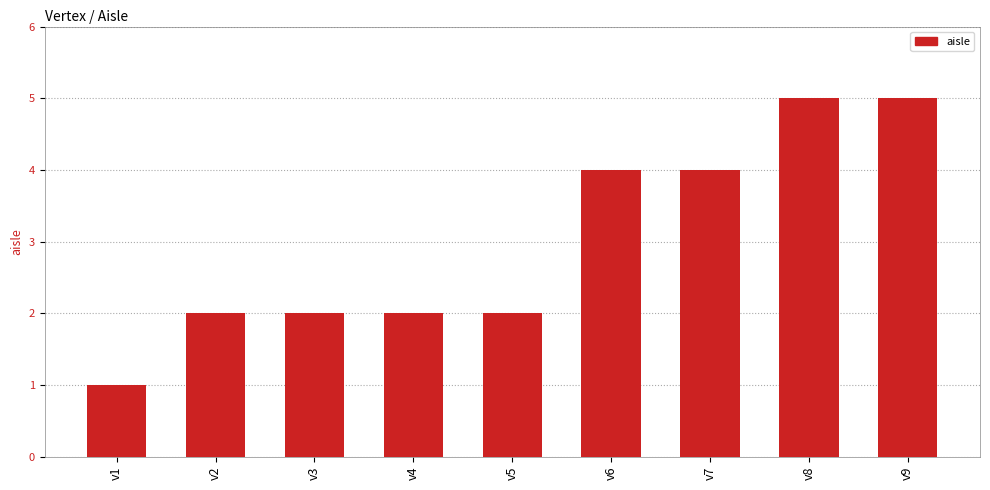

Between v2 and v6, which is larger?

v6